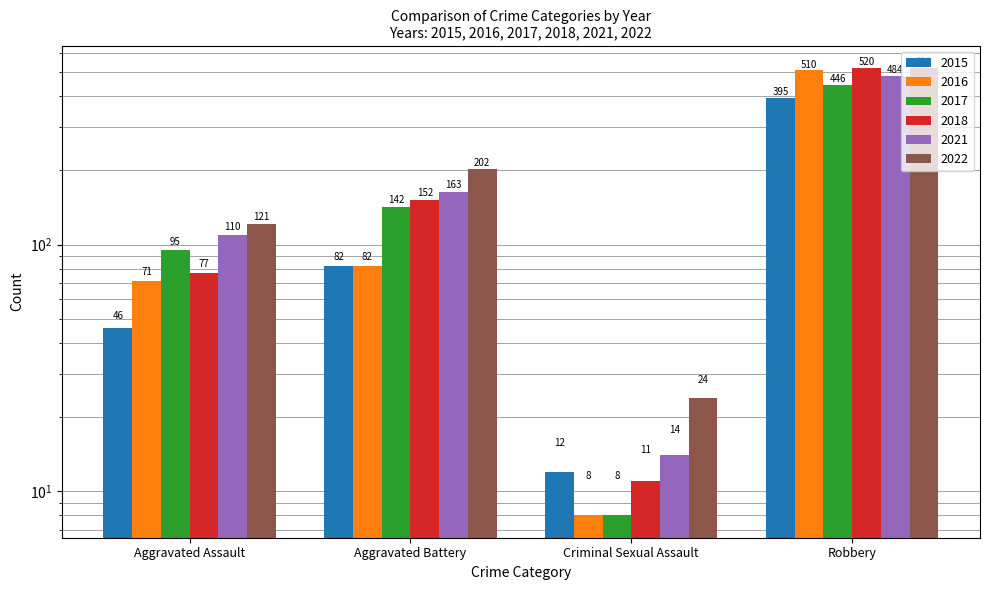

The 2016 series shows 82 at Aggravated Battery. True or false?

True